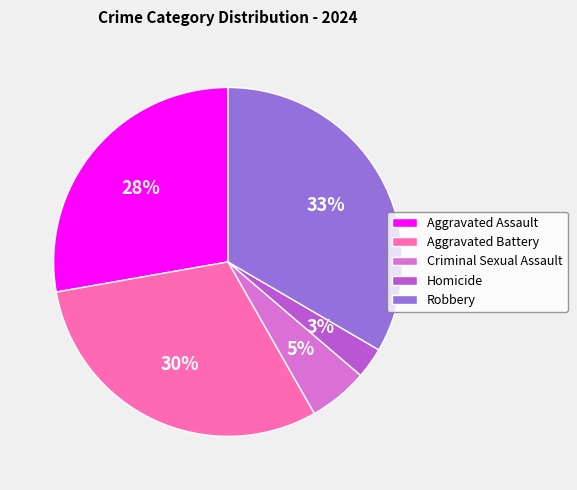

To the nearest percent, what is the combined percentage of Criminal Sexual Assault and Aggravated Assault?

33%